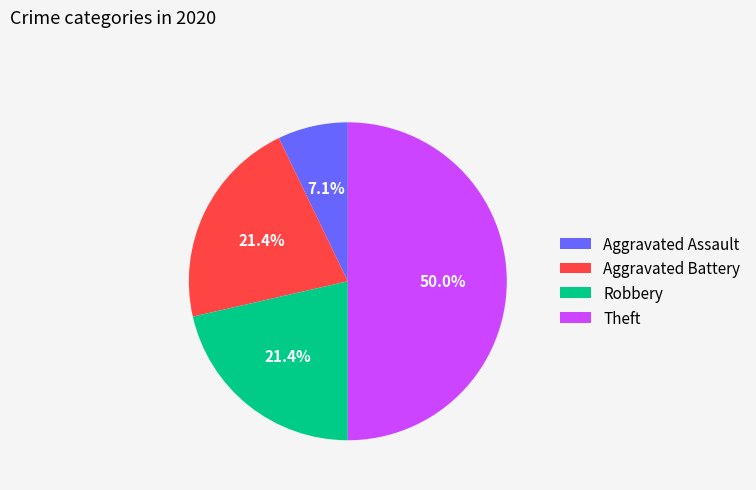

Which slice is the largest?

Theft